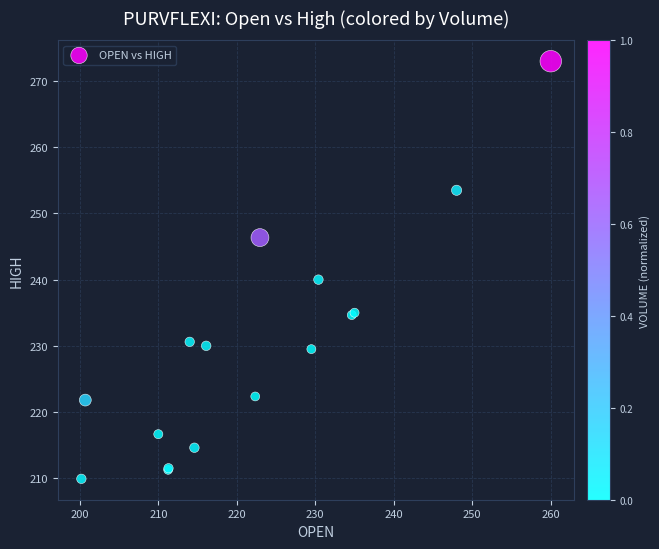

What Y value in the scatter plot is closest to 241?

240.0